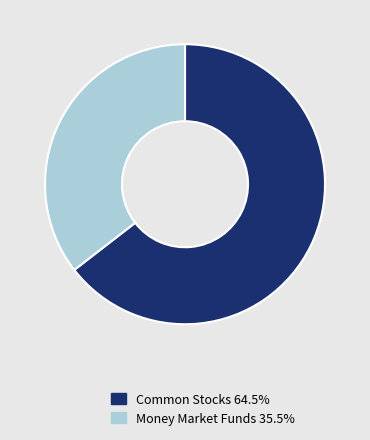

Approximately how many times larger is the value at Common Stocks 64.5% compared to Money Market Funds 35.5%?

1.8